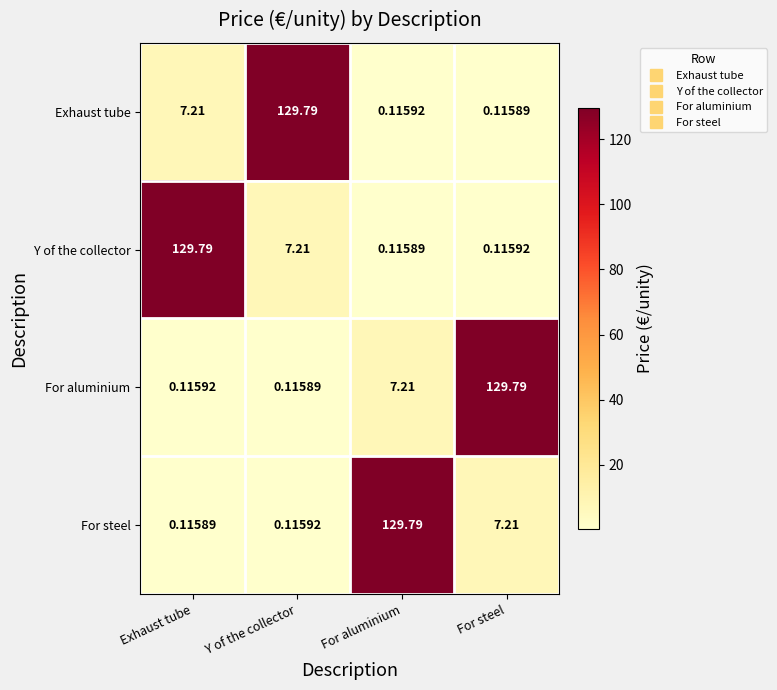

At Exhaust tube, list the series in order from smallest to largest.

For steel, For aluminium, Exhaust tube, Y of the collector